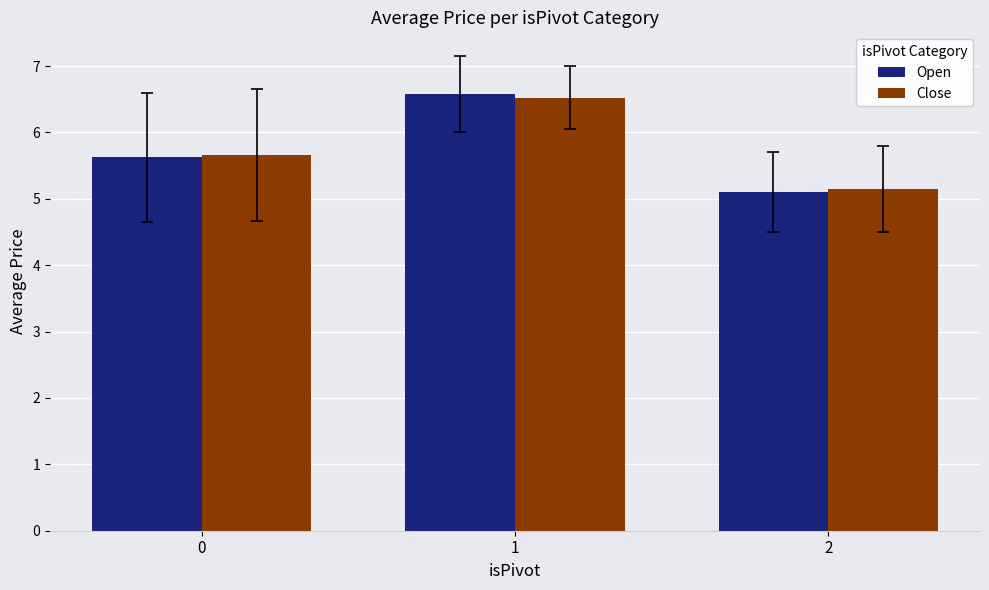

How many Close values are between 5 and 6?

2